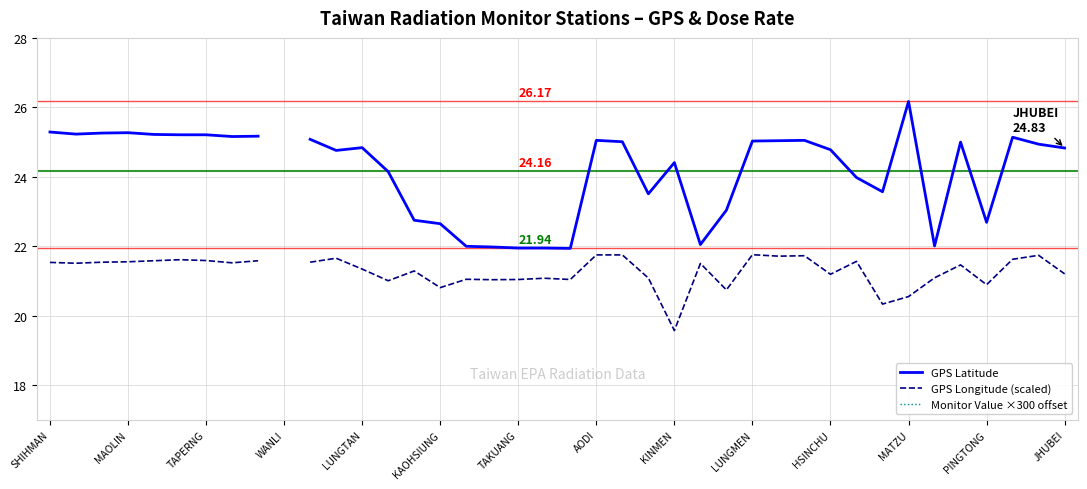

Rank the series by their maximum value, from highest to lowest.

Monitor Value ×300 offset, GPS Latitude, GPS Longitude (scaled)